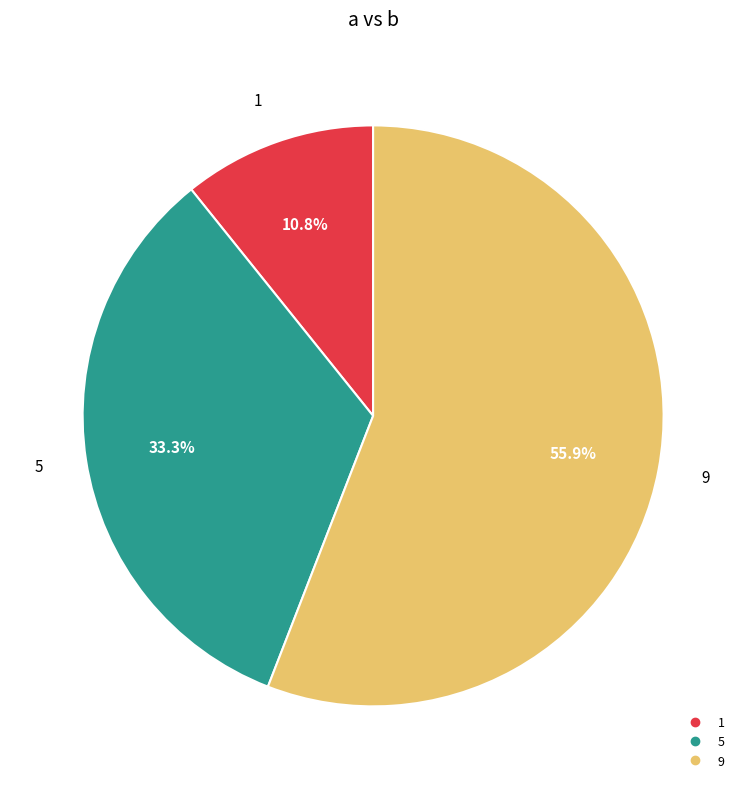

Combined, do 9 and 1 account for over 50%?

Yes